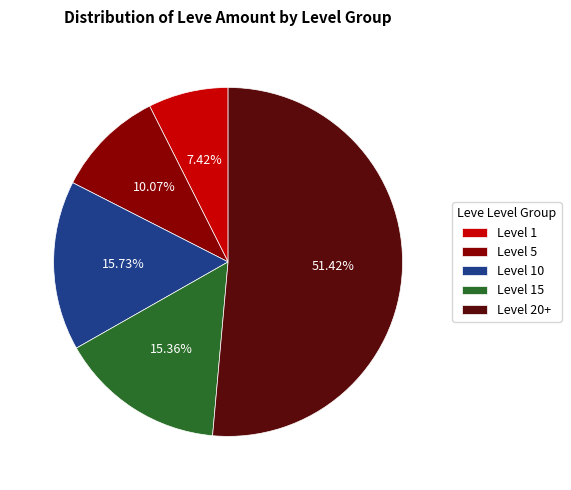

What is the largest slice in the pie chart?

Level 20+